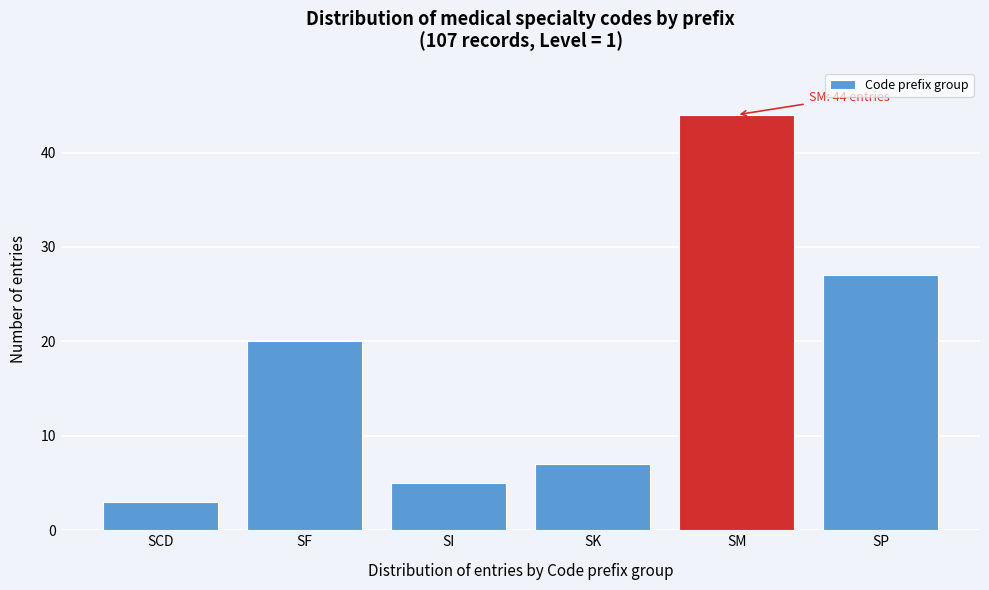

Reading right to left, what are all the values shown in this chart?

SP=27	SM=44	SK=7	SI=5	SF=20	SCD=3